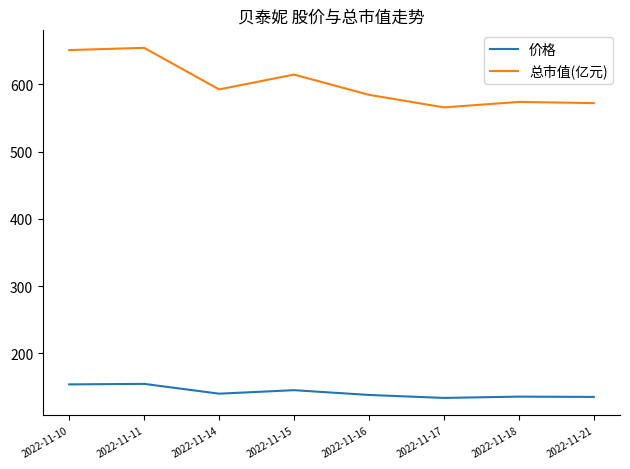

What is the lowest value of the 价格 series?

133.6